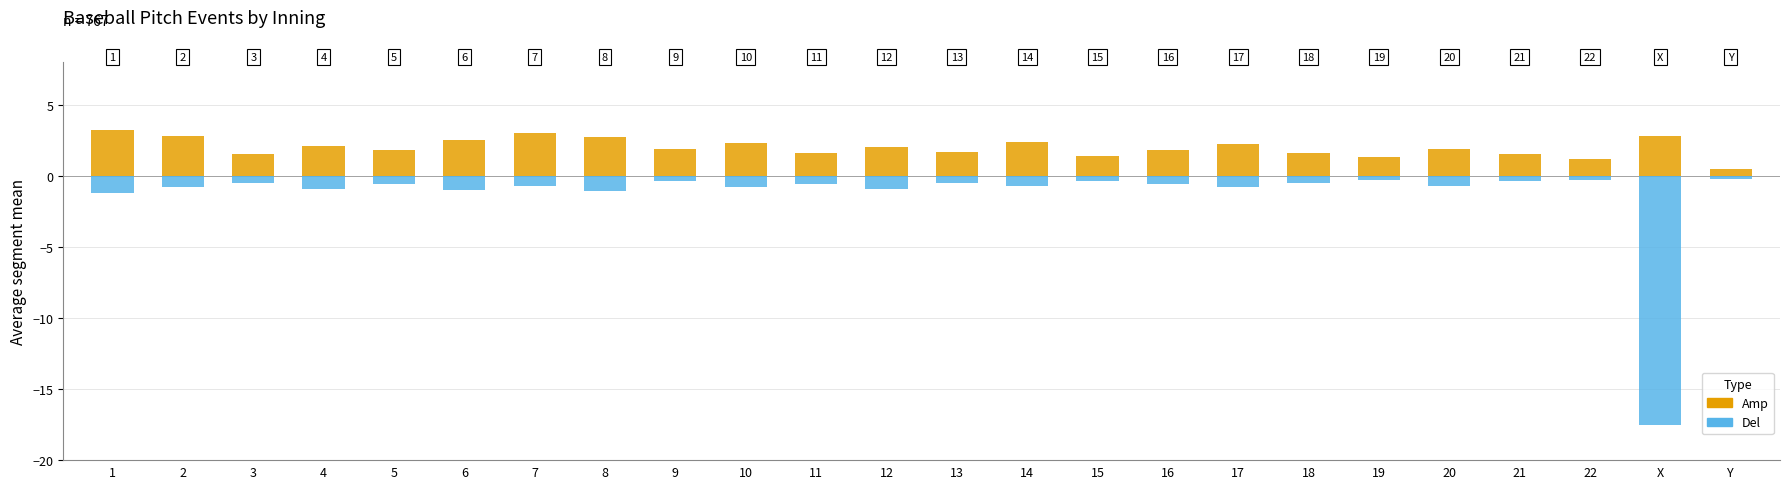

What is the difference between the Del values at 6 and 11?

0.4